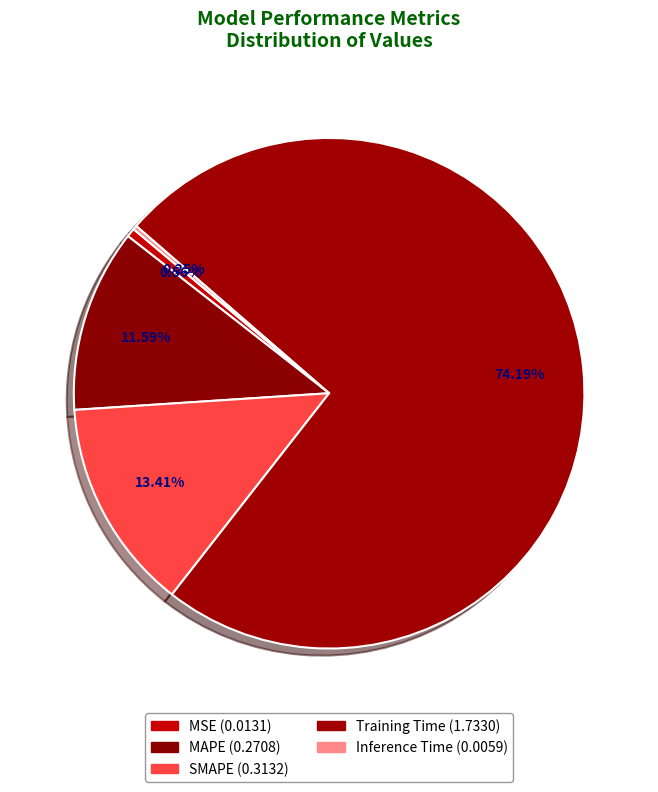

Do MSE and SMAPE together represent more than half of the pie?

No